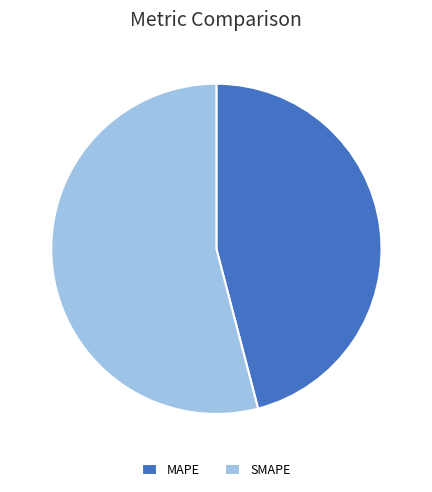

What is the change in value from MAPE to SMAPE?

+5.3